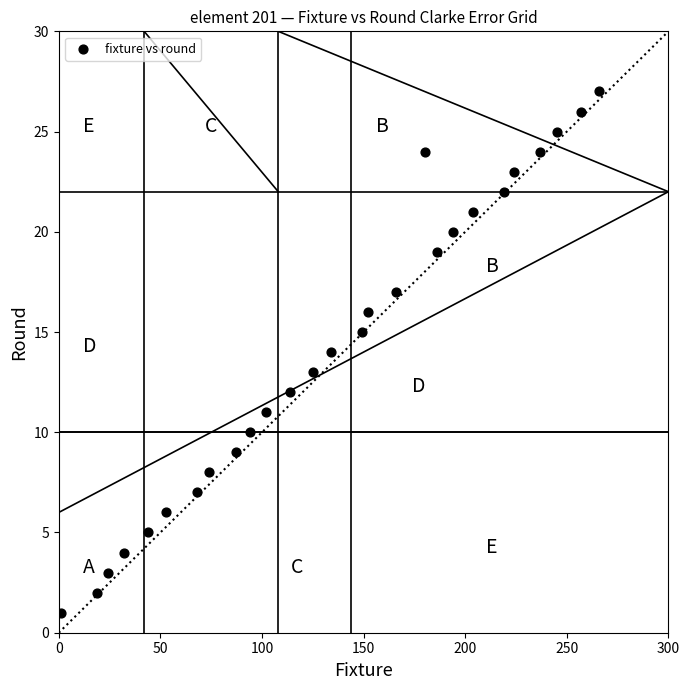

What is the range of Y values (max minus min)?

26